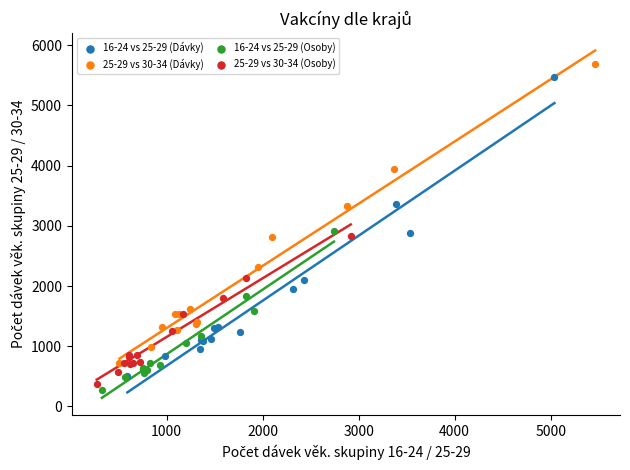

Which series reaches the minimum Y coordinate?

16-24 vs 25-29 (Osoby)